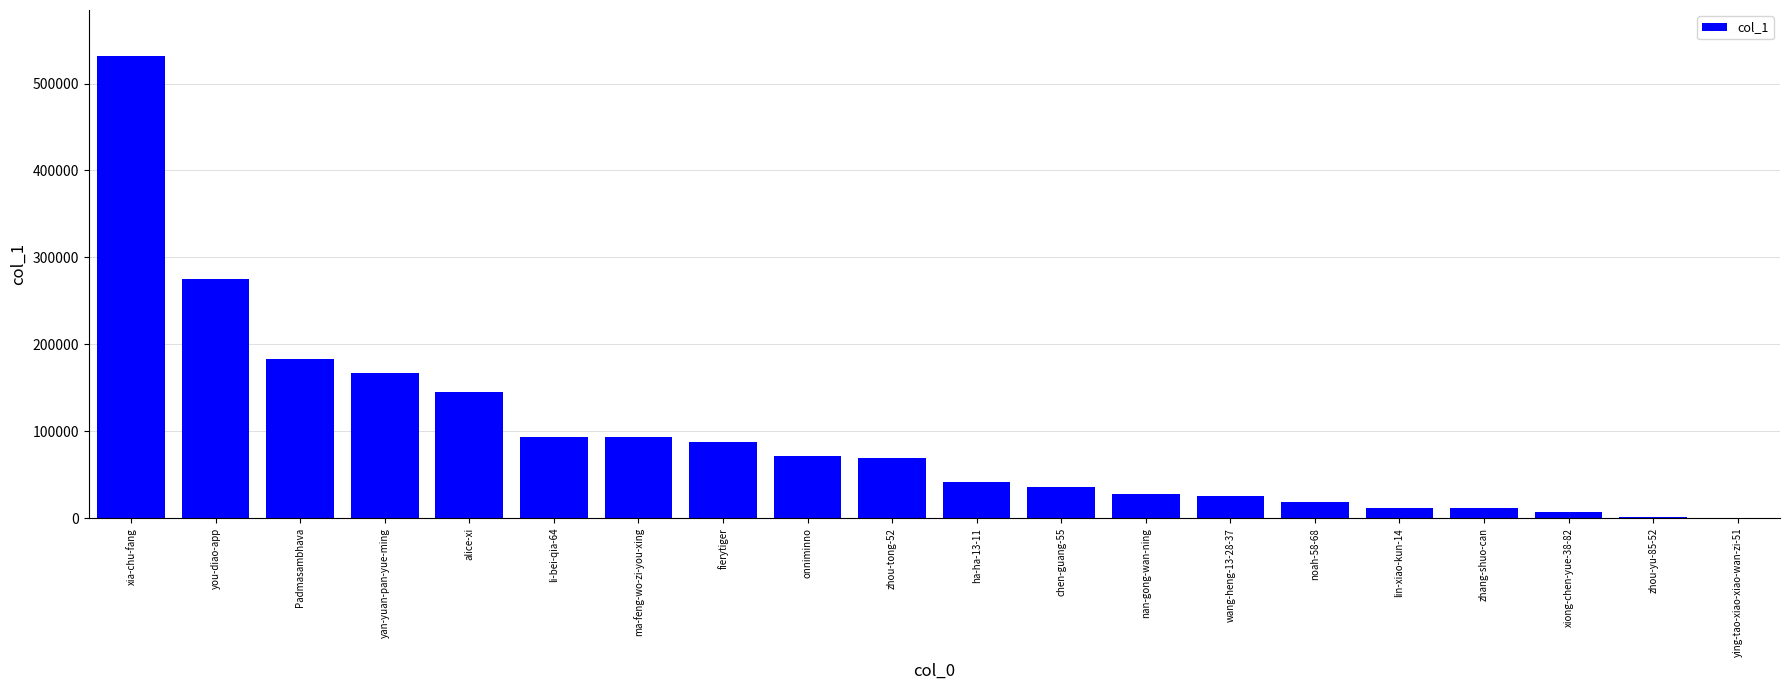

Where is the data nearest to the value 265763?

you-diao-app